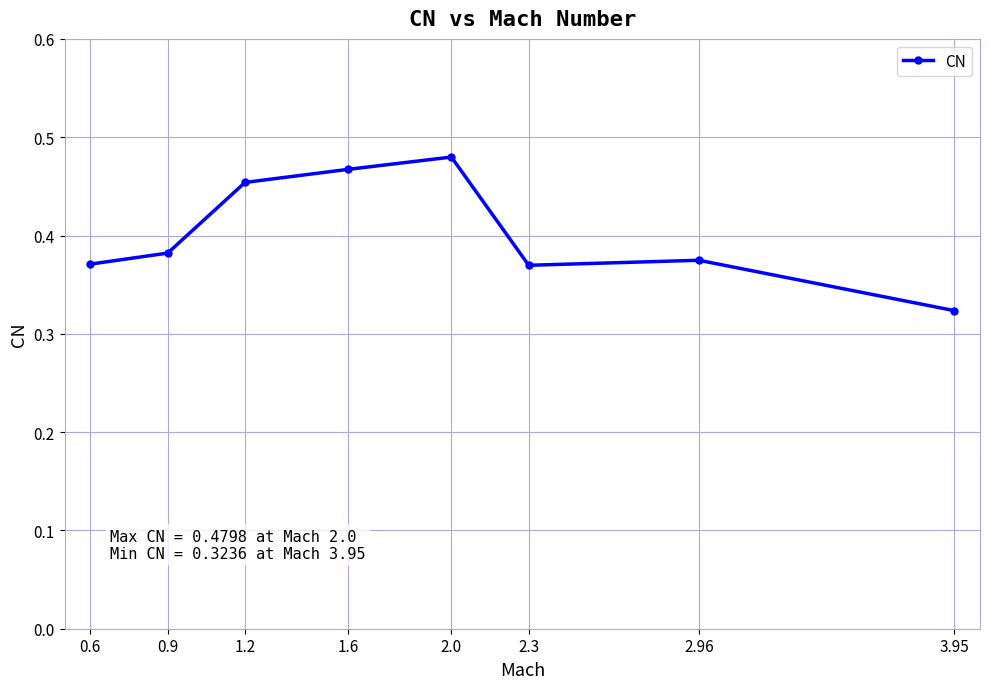

True or false: the data shows 0.5 at 0.6.

False